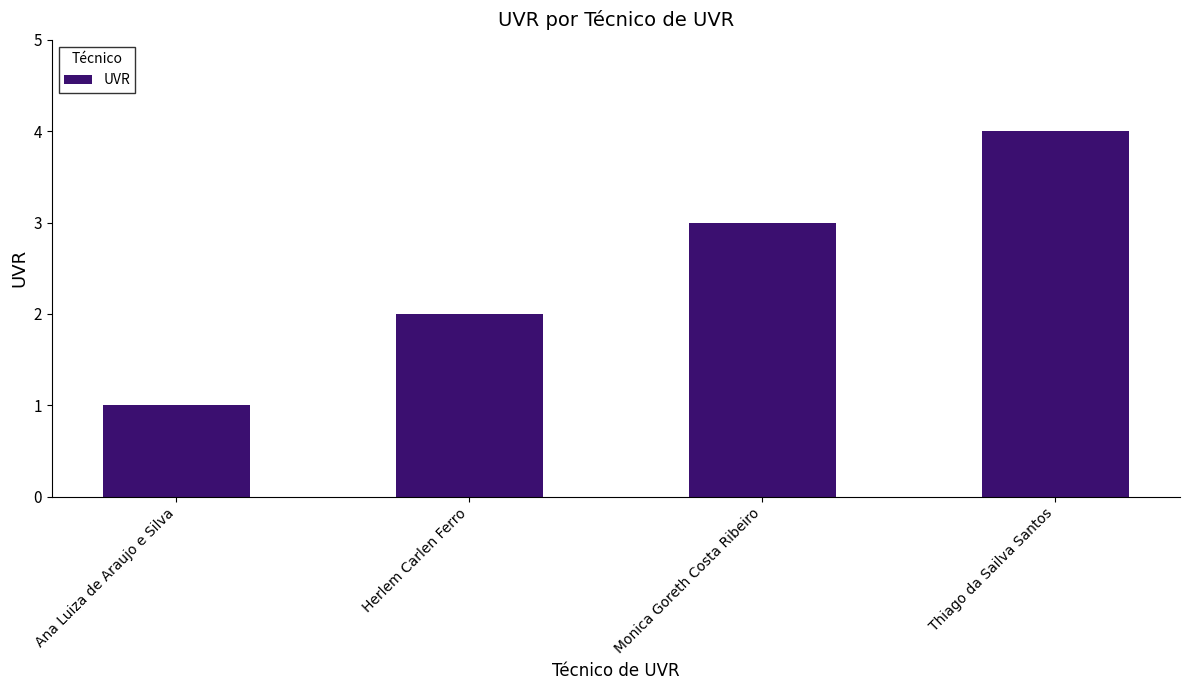

Rank the categories by value from highest to lowest.

Thiago da Sailva Santos, Monica Goreth Costa Ribeiro, Herlem Carlen Ferro, Ana Luiza de Araujo e Silva